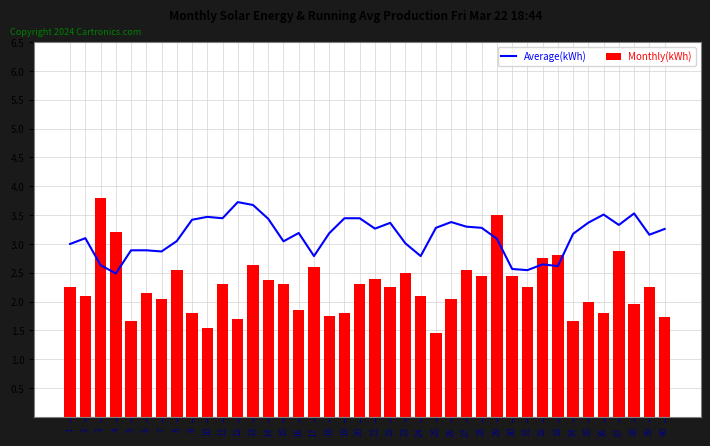

Which series has the largest range (max minus min)?

Monthly(kWh)